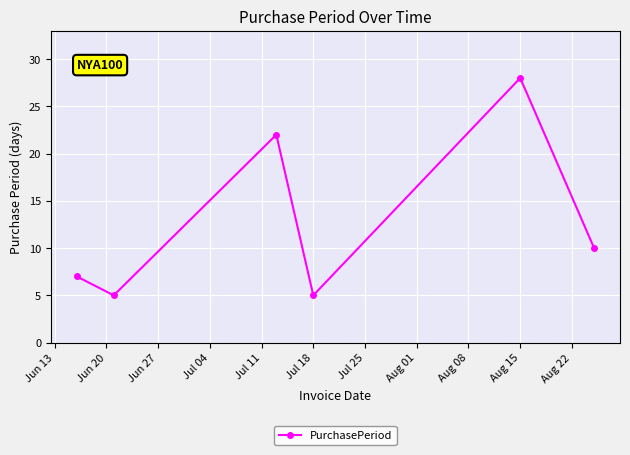

How many points are higher than both their immediate neighbors (excluding endpoints)?

2